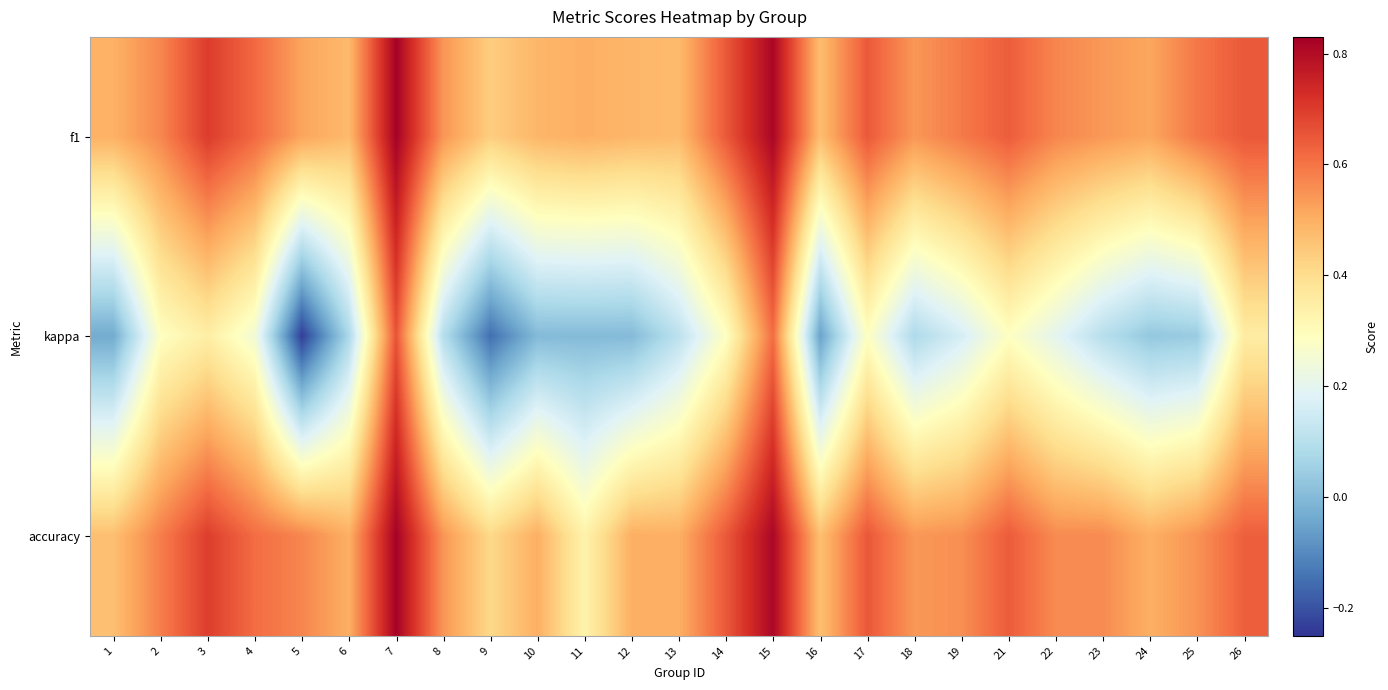

What is the difference between the highest and lowest values at 6?

0.4